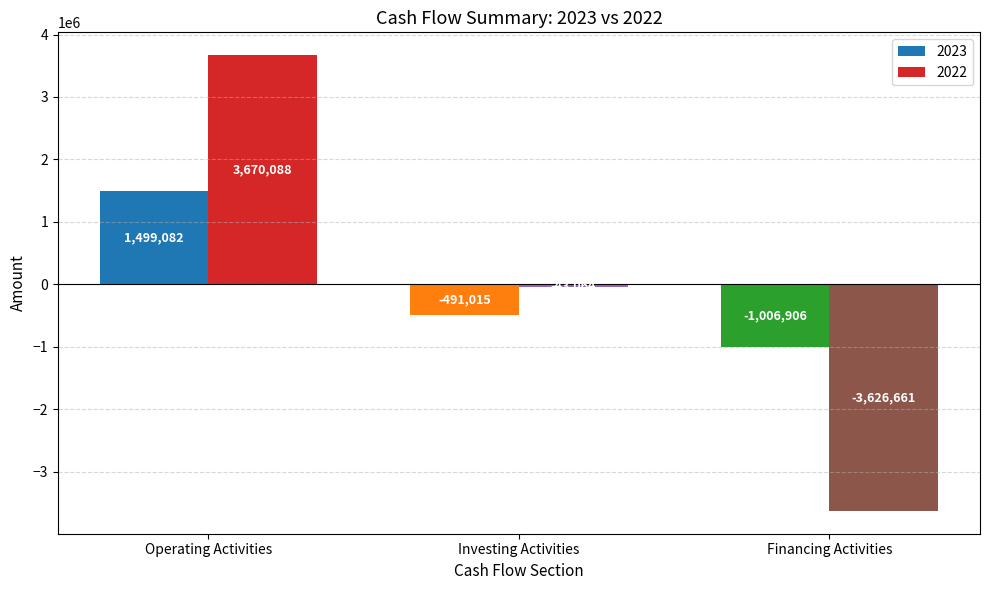

What are all the series names shown in the legend?

2023, 2022